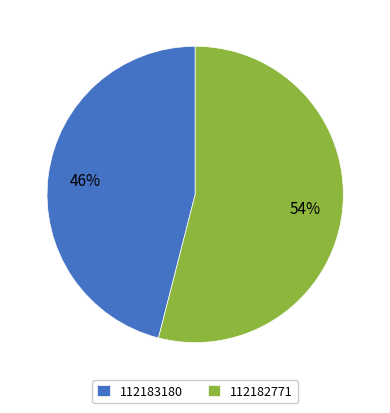

Does any single category account for the majority?

Yes